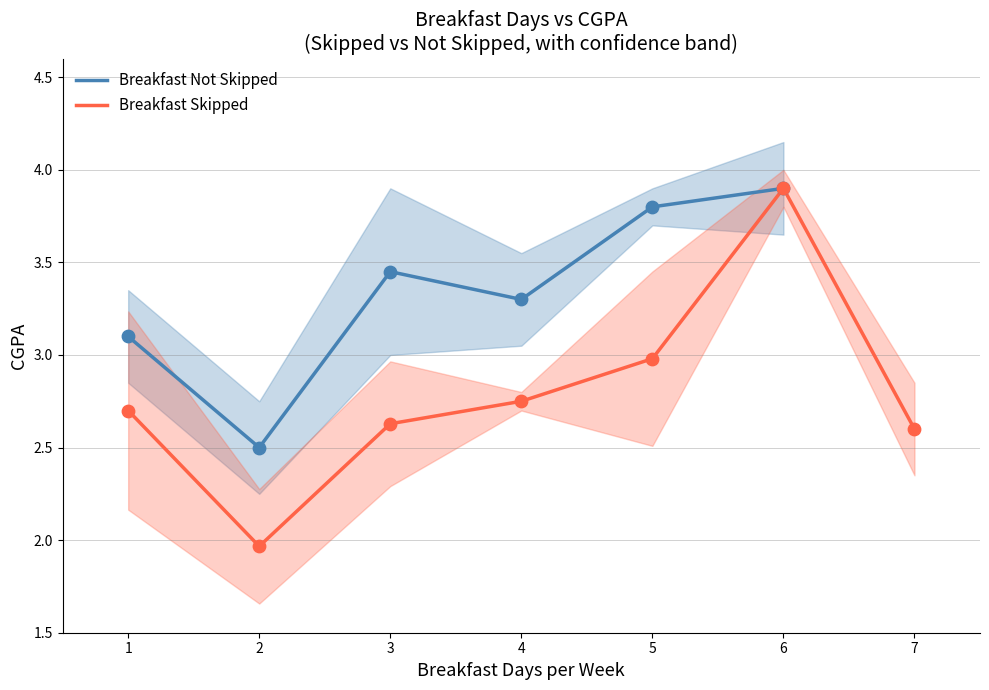

Which series has the largest Y range (max minus min)?

Skipped Lower